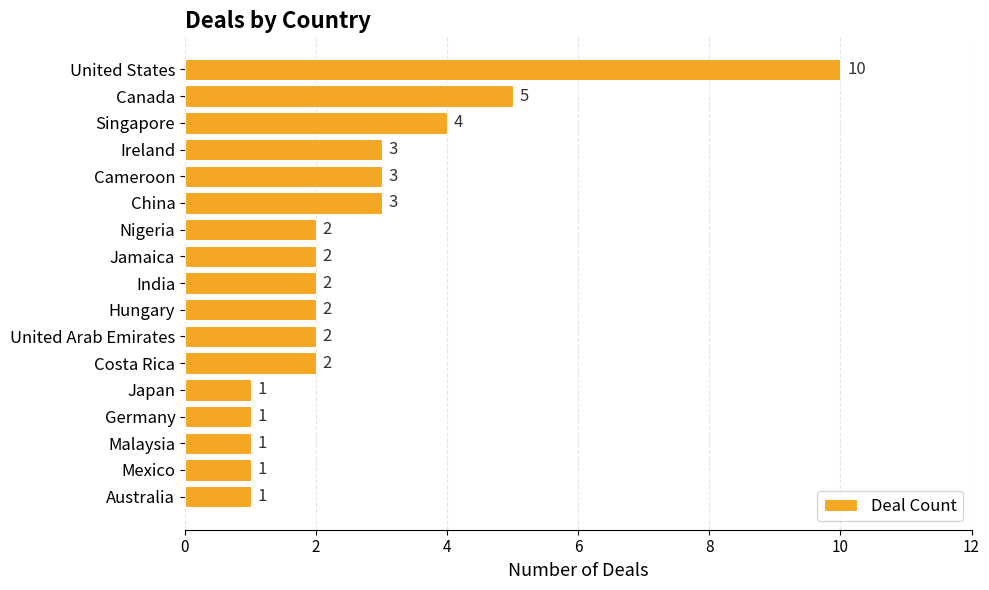

What is the average value?

3